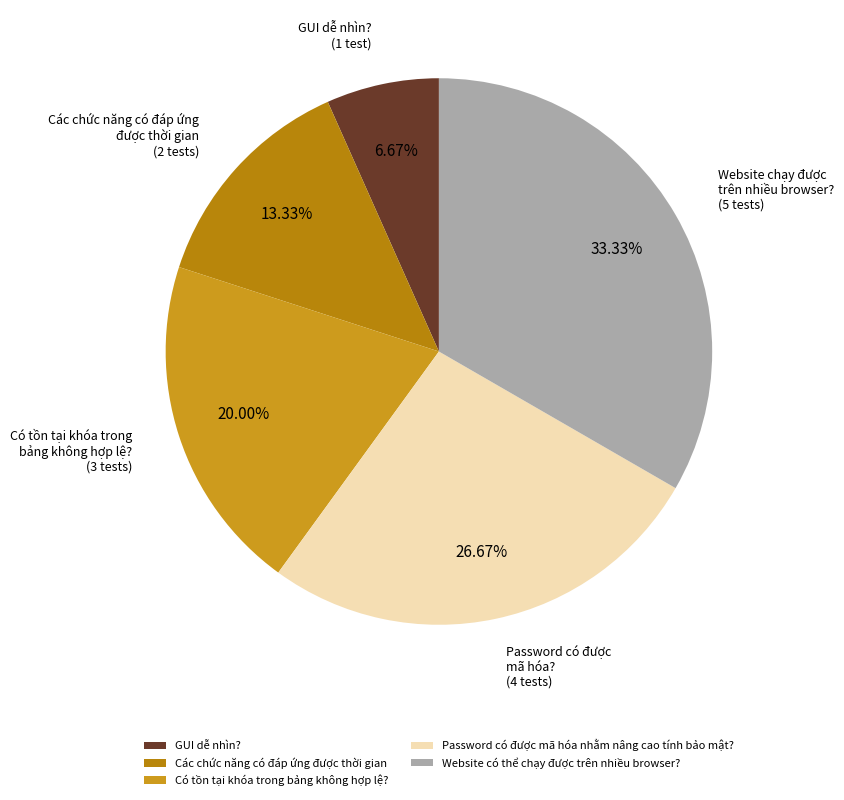

Which category has the smallest portion of the pie?

GUI dễ nhìn?